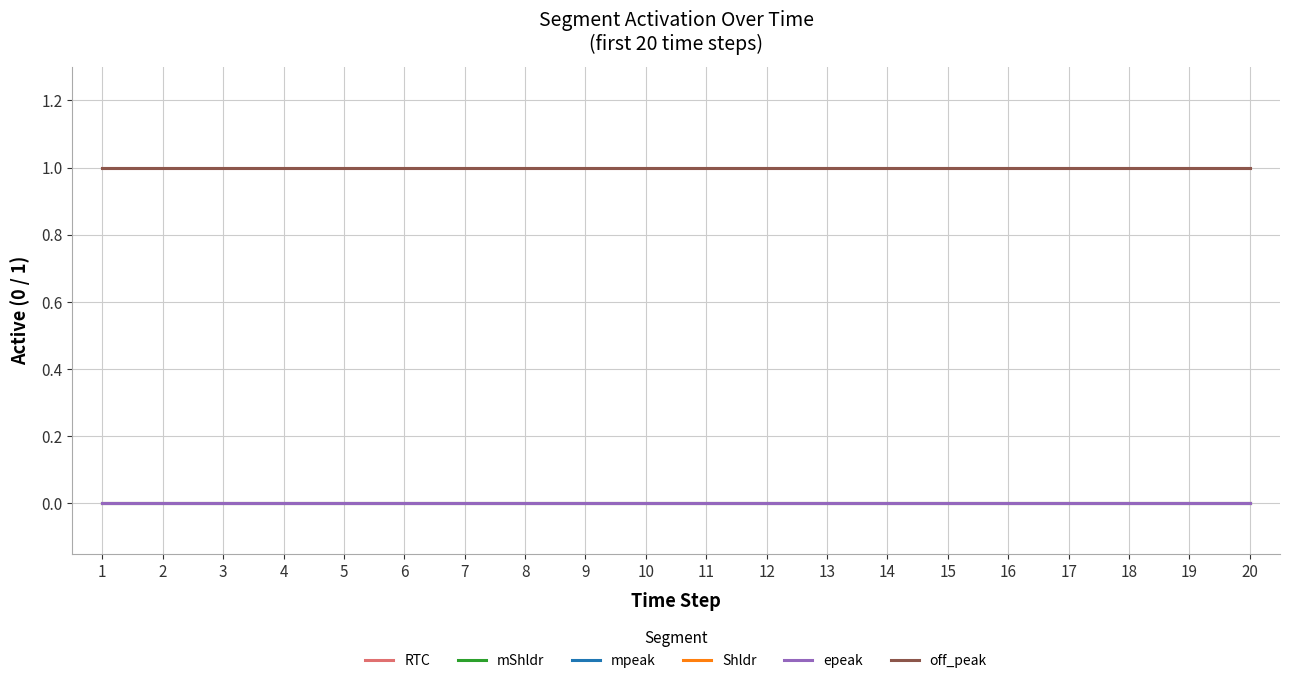

Does the chart display data point markers on the line(s)?

No